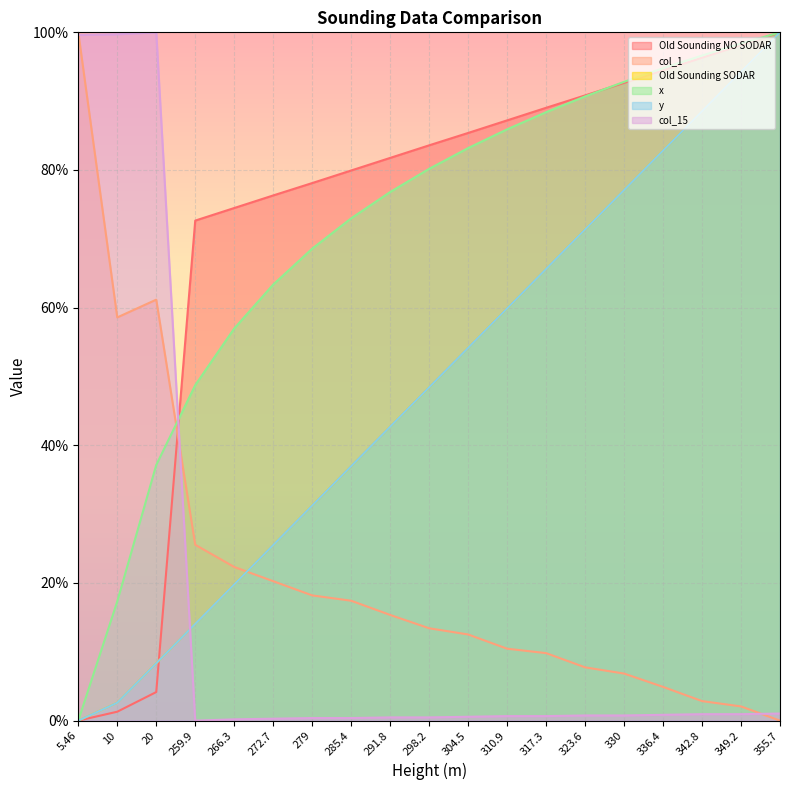

What is the sum of the col_1 values at 336.4 and 298.2?

18.3